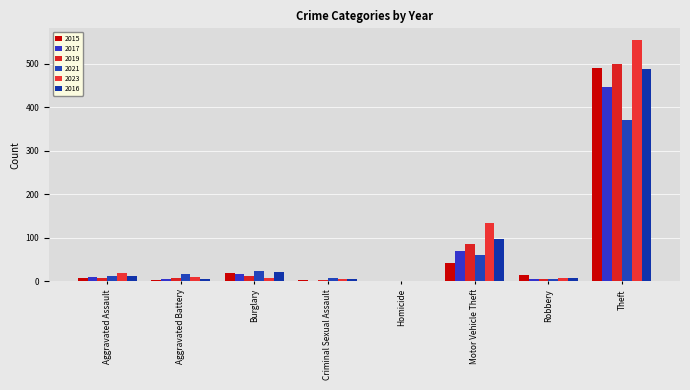

Rank the categories by 2015 value from highest to lowest.

Theft, Motor Vehicle Theft, Burglary, Robbery, Aggravated Assault, Criminal Sexual Assault, Aggravated Battery, Homicide